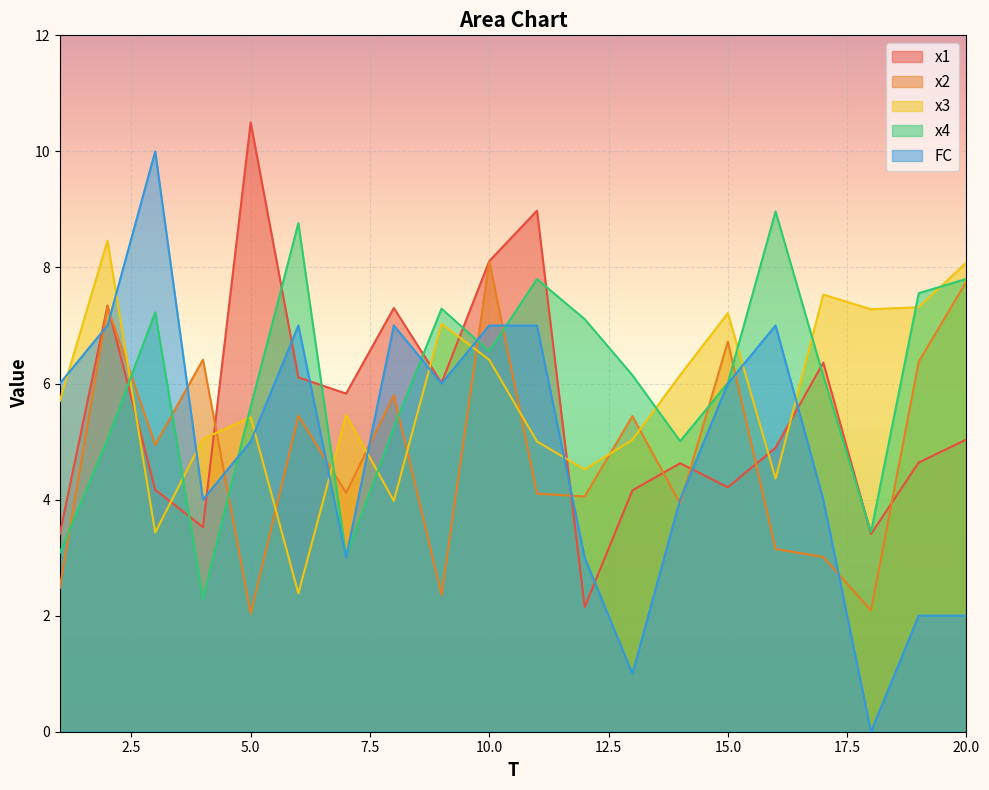

At how many categories does at least one series exceed 9?

2